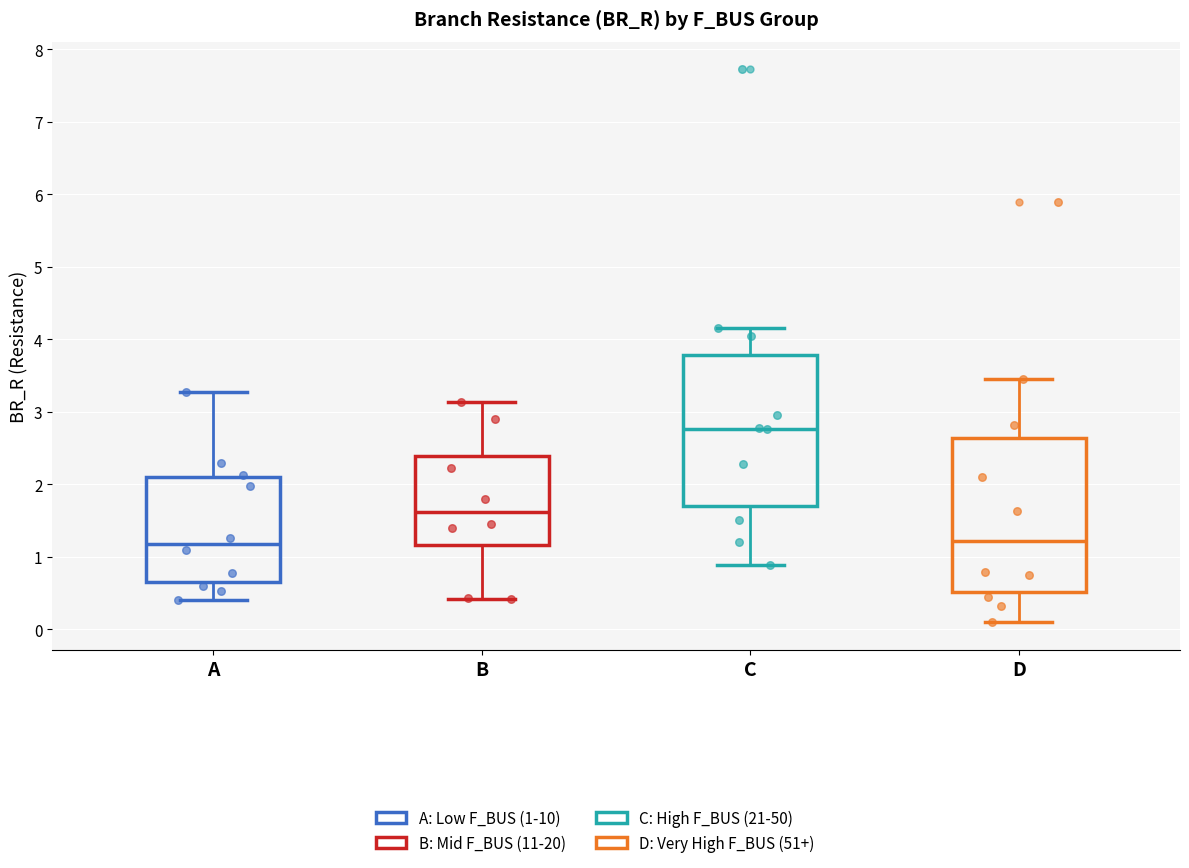

Reading left to right, read every box against the y-axis: the position of its median line, the range the box covers, and the ends of its whiskers. The values are not printed on the chart, so give them approximately, as read against the axis.

A: median 1.2, box 0.6 to 2.1, whiskers 0.4 to 3.3
B: median 1.6, box 1.2 to 2.4, whiskers 0.4 to 3.1
C: median 2.8, box 1.7 to 3.8, whiskers 0.9 to 4.2
D: median 1.2, box 0.5 to 2.6, whiskers 0.1 to 3.5